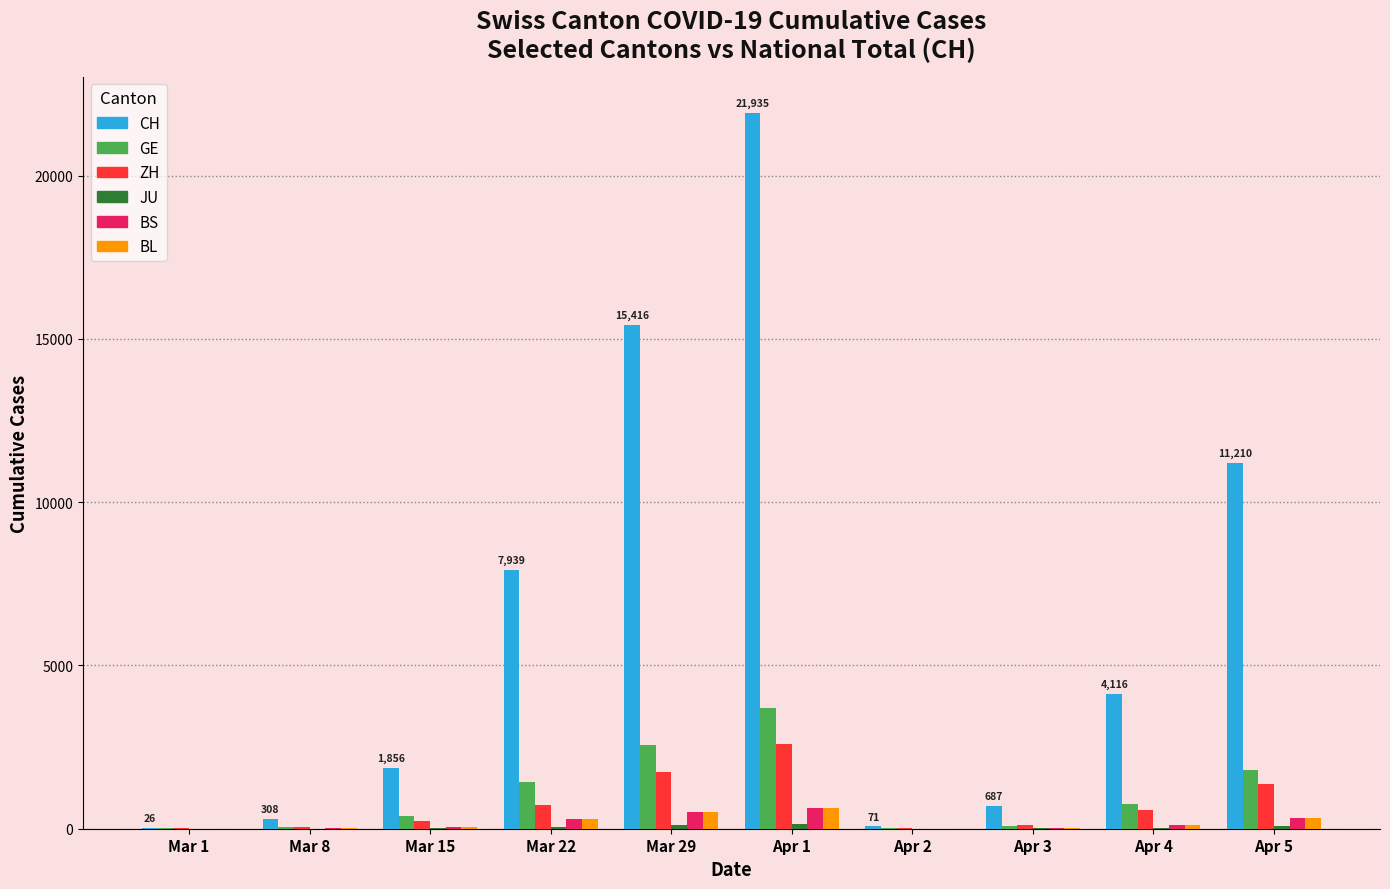

What is the sum of all ZH values?

7412